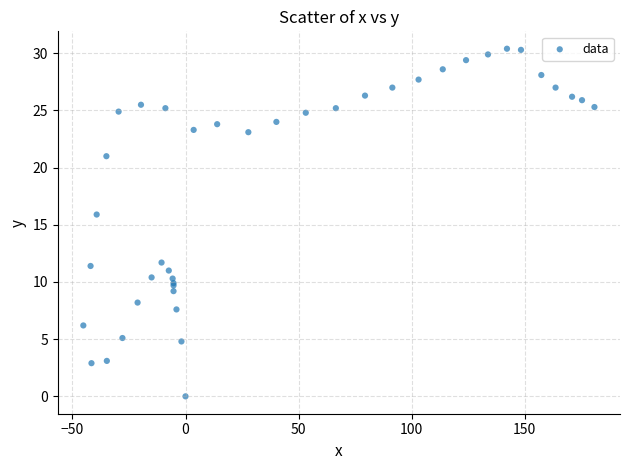

What Y value in the scatter plot is closest to 15?

15.9